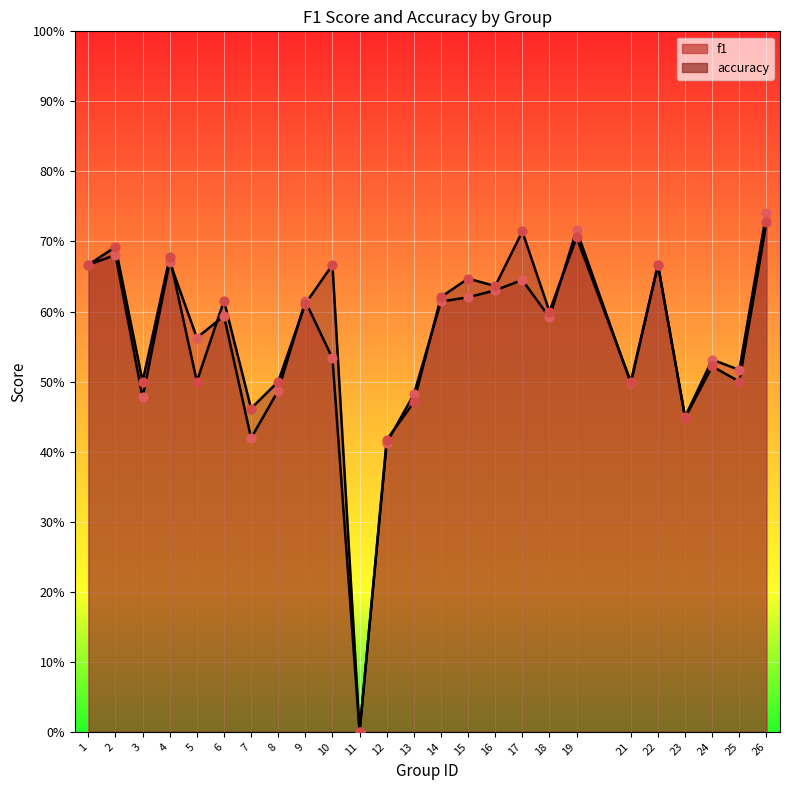

Which series contains the lowest Y value?

f1